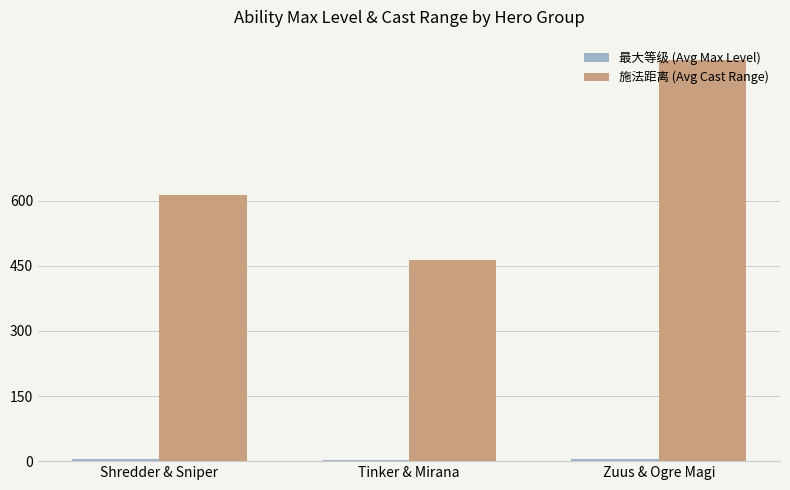

Which series has the widest spread of values?

施法距离 (Avg Cast Range)